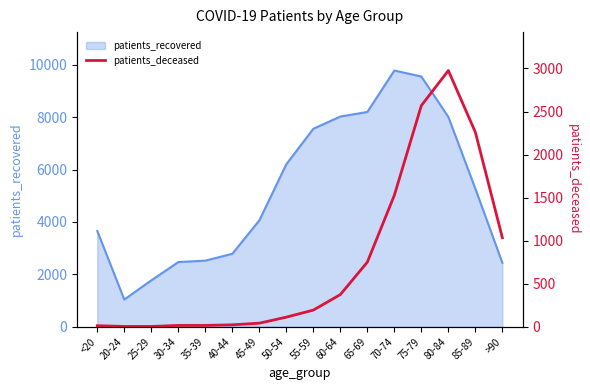

Where is patients_recovered nearest to the value 5411?

85-89